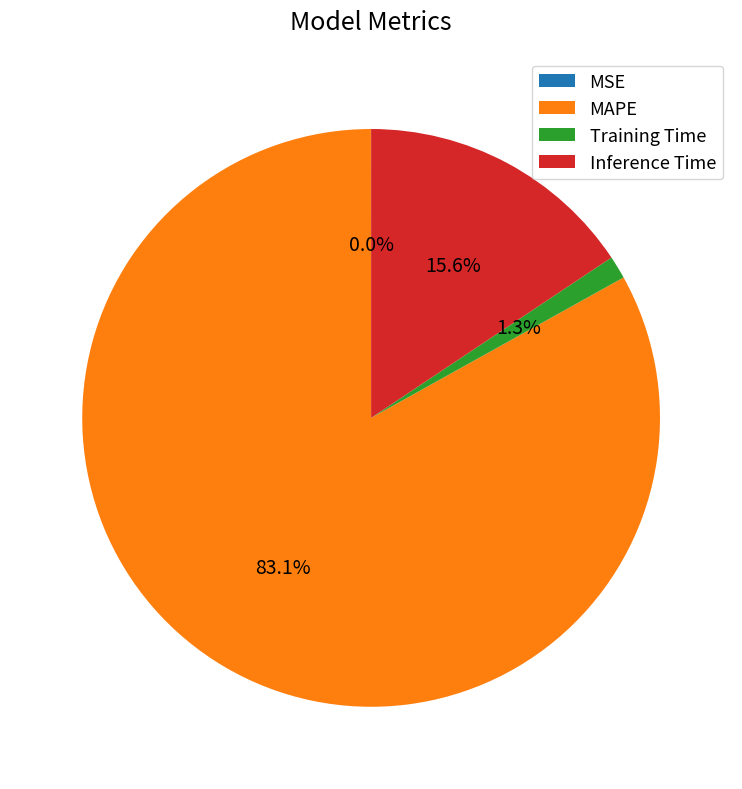

Between Inference Time and MAPE, which is larger?

MAPE